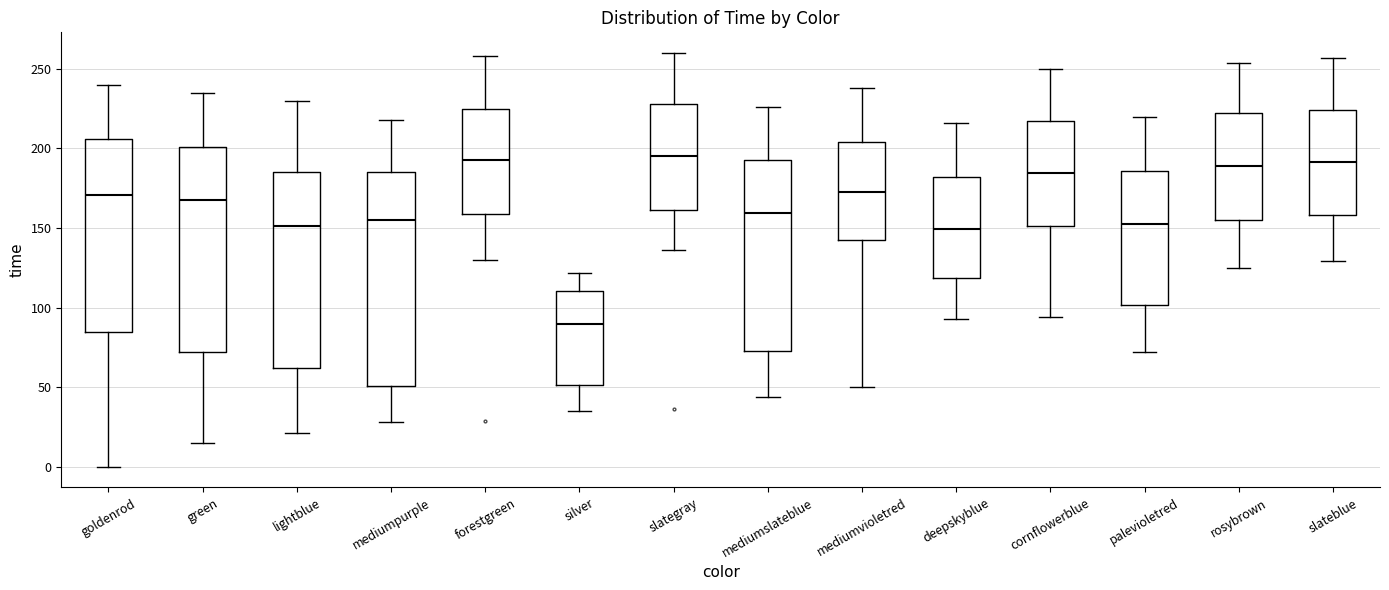

Where is the upper edge of the box for mediumvioletred on the y-axis? The values are not printed on the chart, so give them approximately, as read against the axis.

205